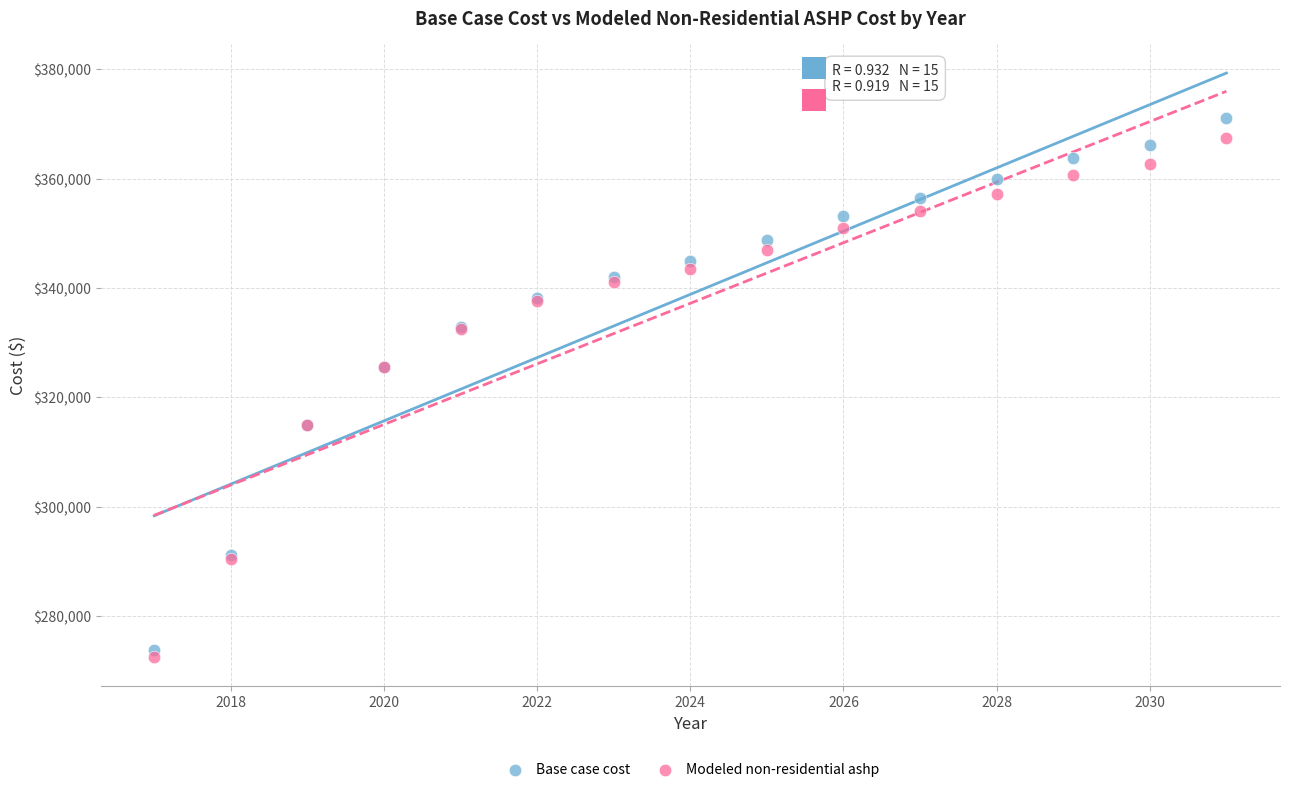

Which series contains the lowest Y value?

Modeled non-residential ashp